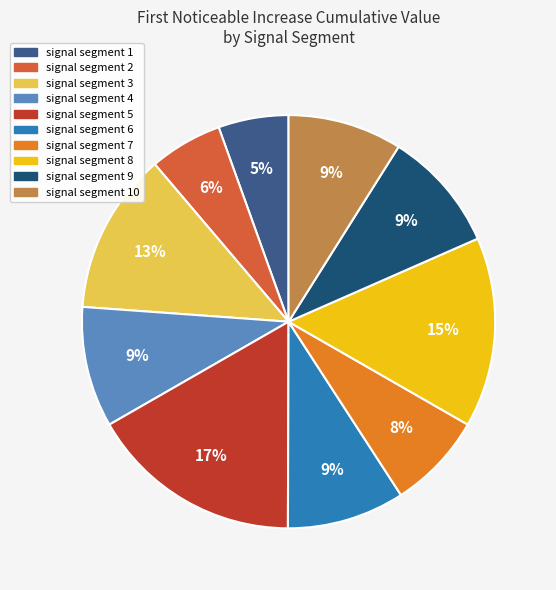

Does any single category account for the majority?

No